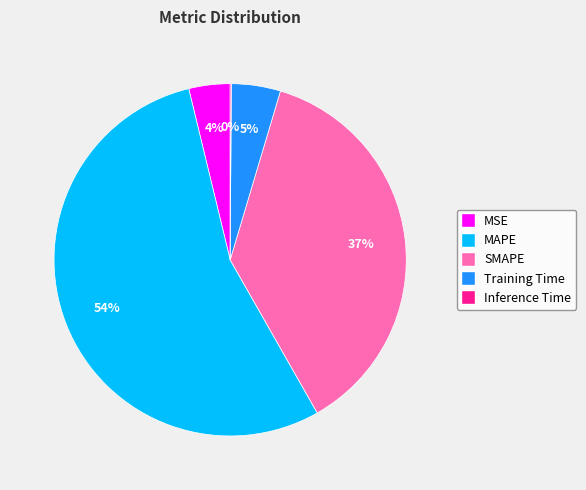

To the nearest percent, what portion does MAPE represent?

54%